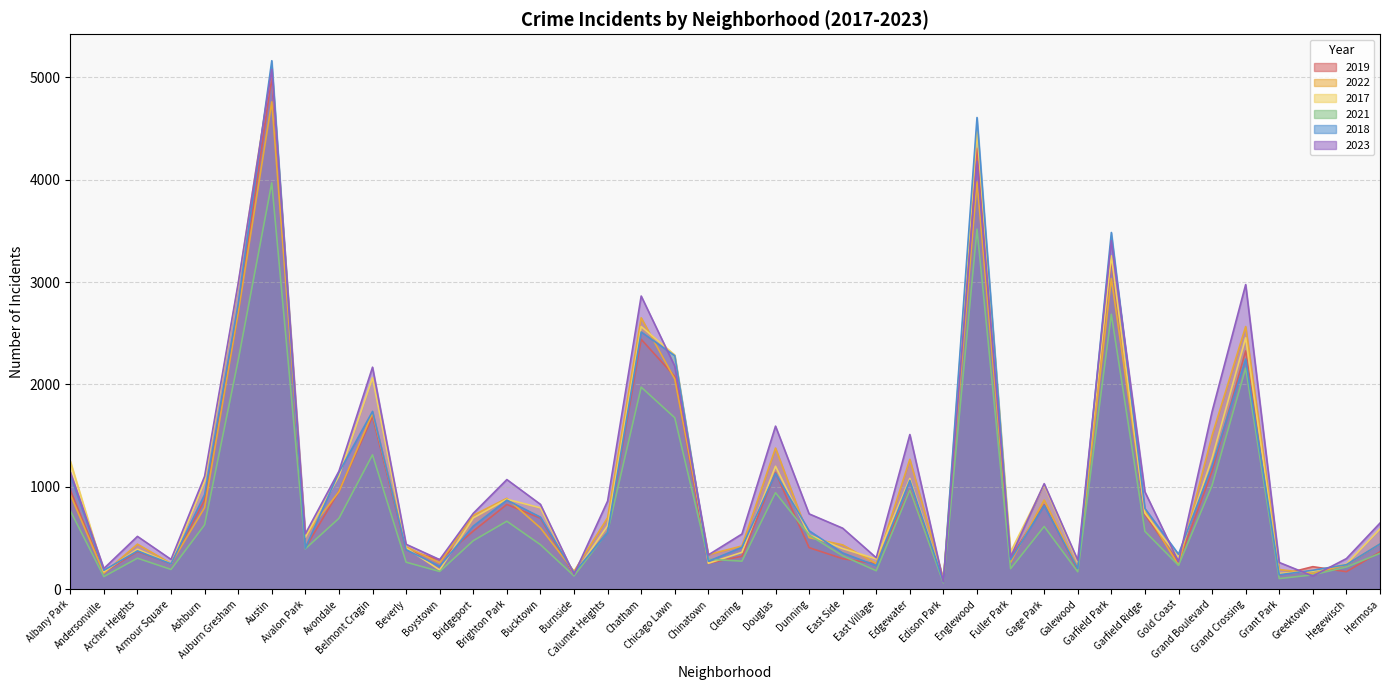

Reading right to left, transcribe all the data shown in this chart.

2019: 365	171	220	138	2328	1153	261	728	3226	189	825	308	4309	77	972	248	298	406	1140	322	253	2079	2441	561	142	694	828	568	287	385	1687	957	405	5008	2700	872	249	368	166	968
2022: 441	239	154	192	2566	1503	236	766	3035	210	871	263	3981	99	1269	250	433	504	1379	422	338	2053	2651	698	175	599	888	722	258	414	1720	953	522	4761	2701	797	251	440	157	926
2017: 589	246	176	154	2456	1281	311	743	3257	265	1019	365	4471	87	1082	296	397	531	1201	360	253	2288	2566	620	145	795	879	697	188	403	2066	1107	508	5096	2973	1053	250	391	171	1252
2021: 350	217	140	104	2160	1015	233	565	2686	170	613	200	3518	62	969	180	326	530	943	274	293	1675	1974	559	130	435	664	474	173	264	1313	692	395	3970	2237	629	193	303	123	767
2018: 442	240	185	141	2249	1205	342	789	3485	202	817	289	4608	75	1063	230	354	571	1131	409	273	2281	2513	554	160	704	870	616	224	386	1737	1142	401	5163	2787	924	248	374	184	1117
2023: 646	299	129	261	2976	1736	268	951	3405	284	1031	314	4180	72	1511	307	596	736	1593	539	335	2179	2864	861	145	829	1071	741	289	439	2169	1153	541	5077	2989	1103	291	516	202	1145